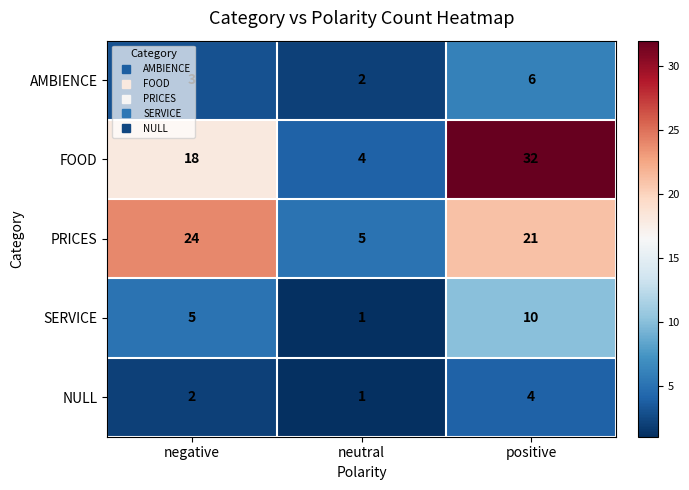

What is the greatest value displayed?

32